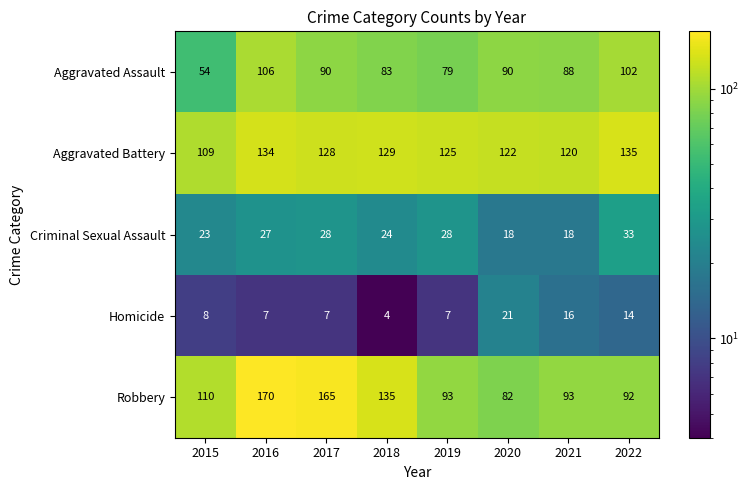

What is the difference between the Homicide values at 2016 and 2018?

3